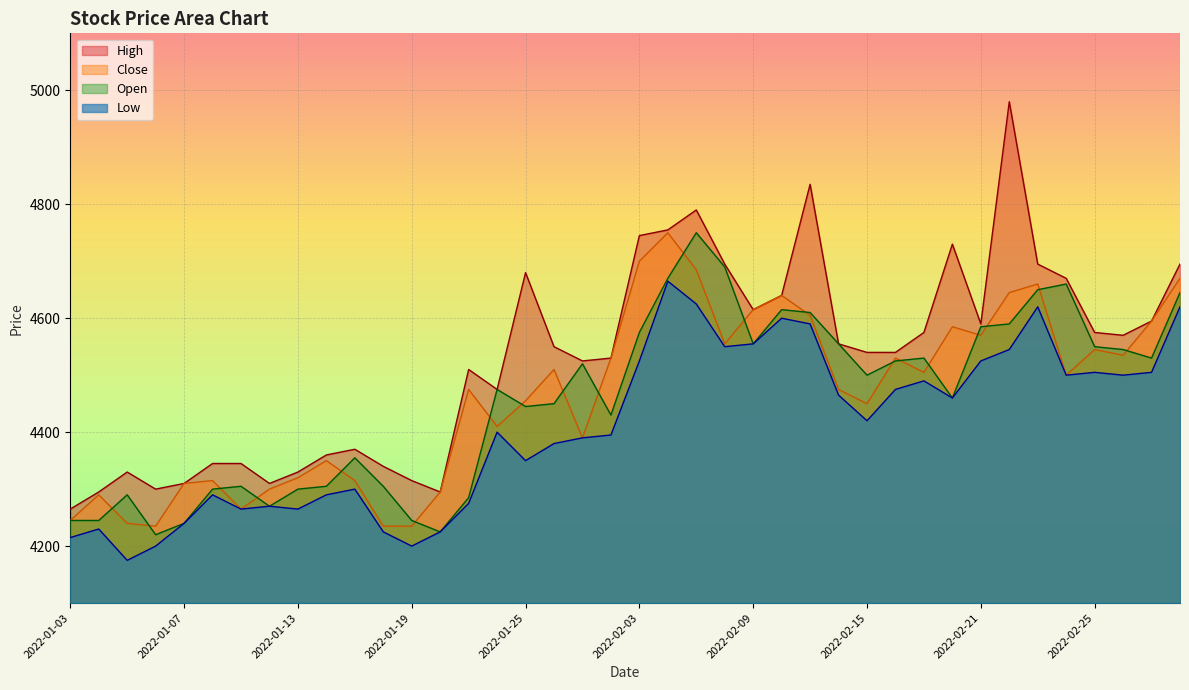

At which category does Low reach its first local valley?

2022-01-05